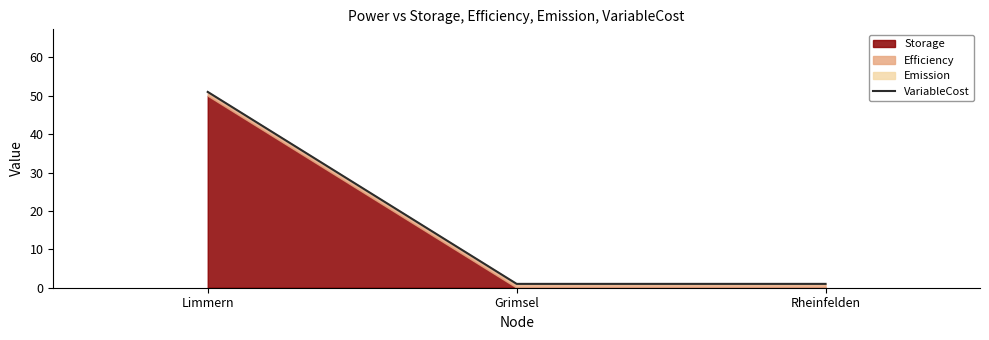

What is the maximum value shown in the chart?

51